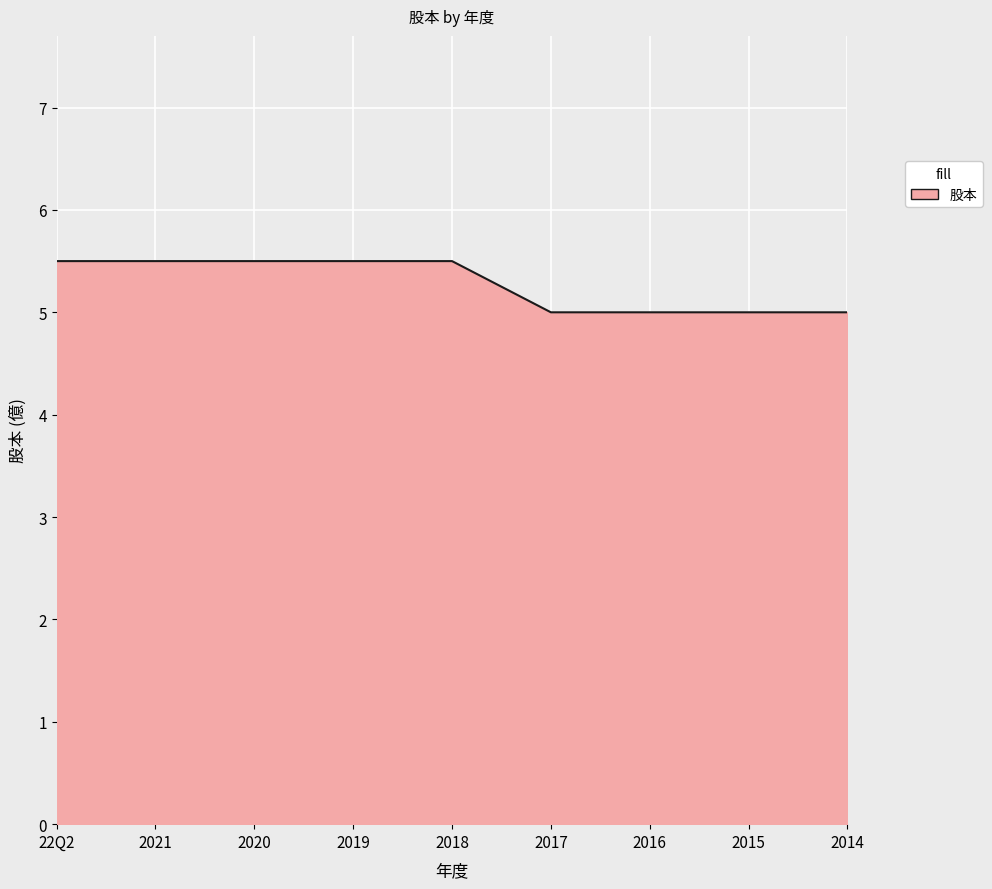

Is it true that the value at 2016 is 5.0?

True